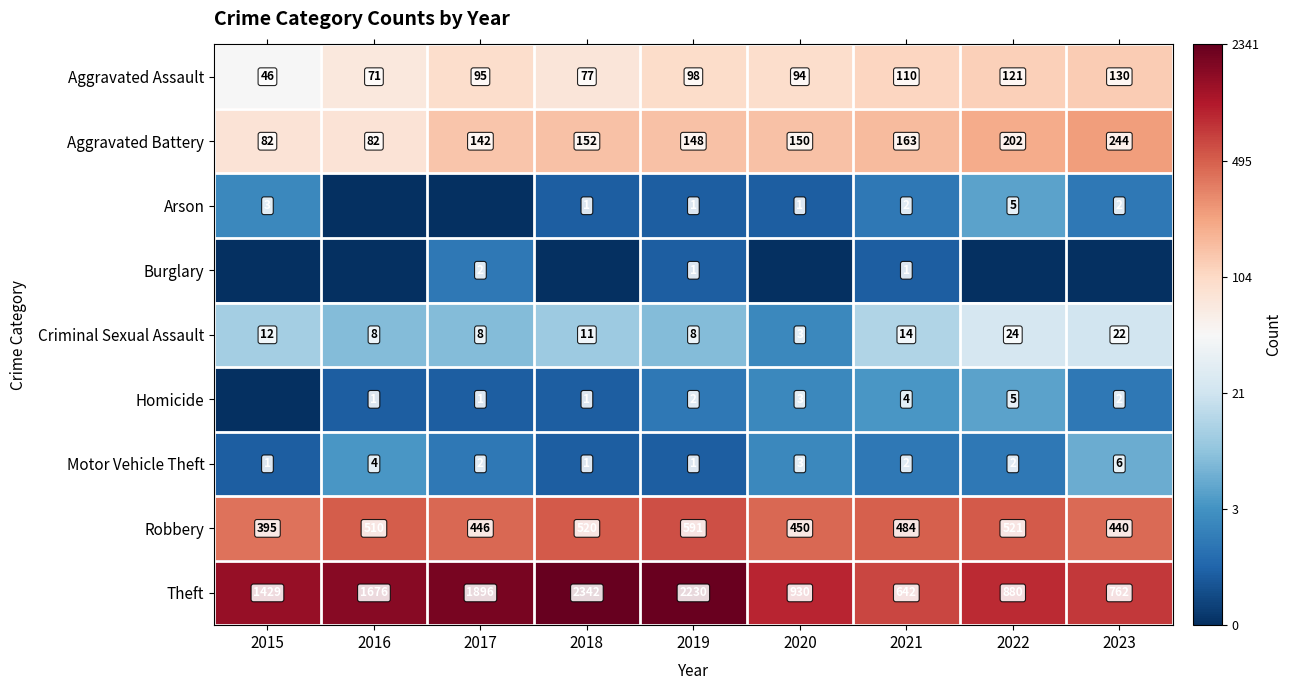

At which label does Aggravated Battery first exceed 150?

2018